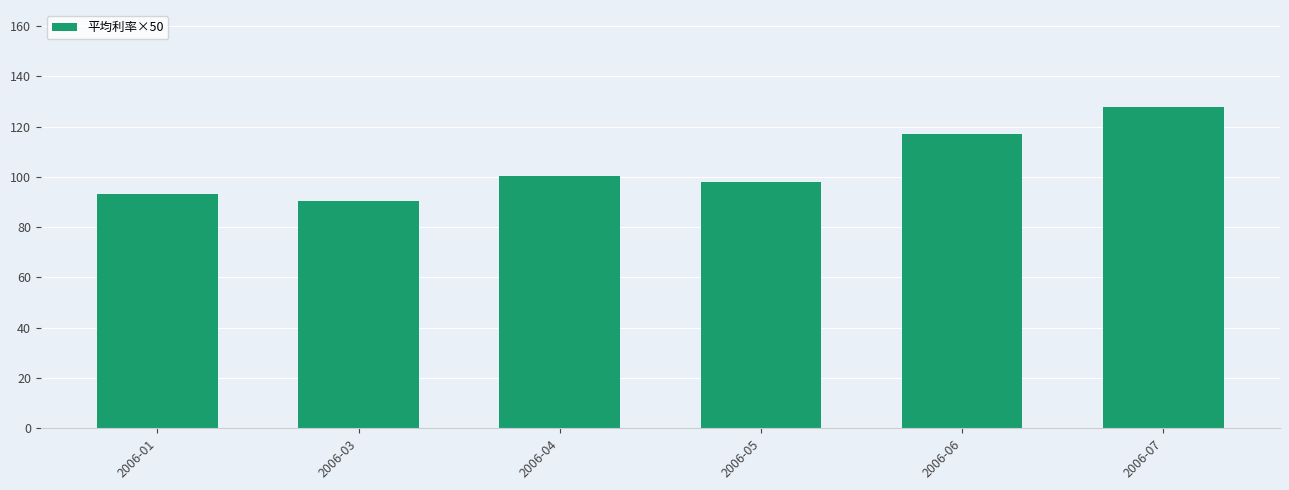

What is the sum of the values at 2006-04 and 2006-05?

198.5